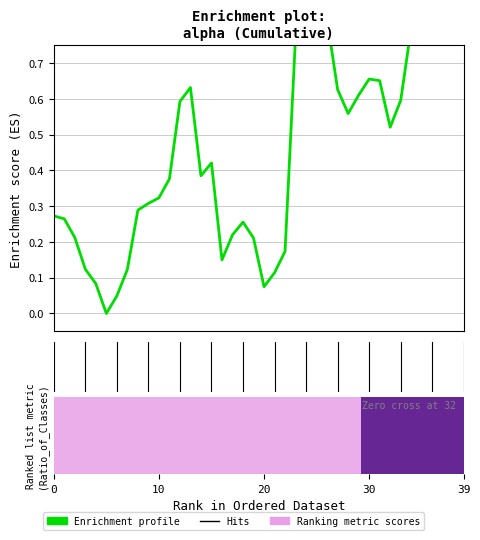

What is the average value?

0.5